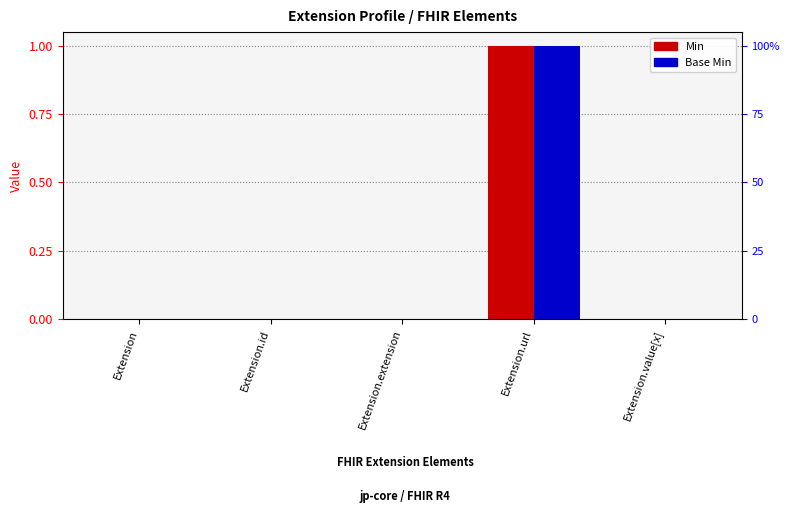

Rank the categories by Base Min value from lowest to highest.

Extension, Extension.id, Extension.extension, Extension.value[x], Extension.url